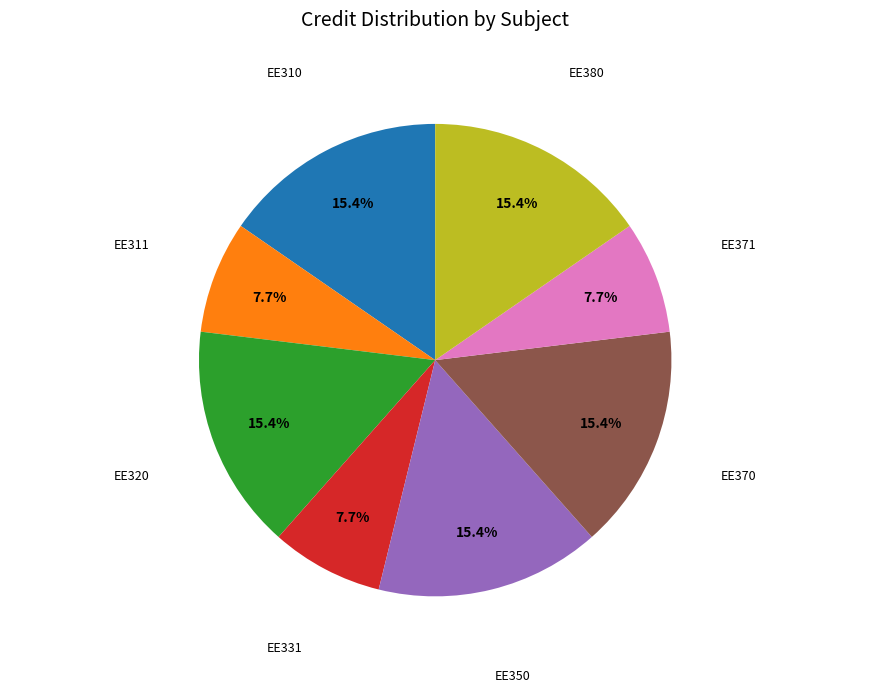

Is there a majority slice in this chart?

No